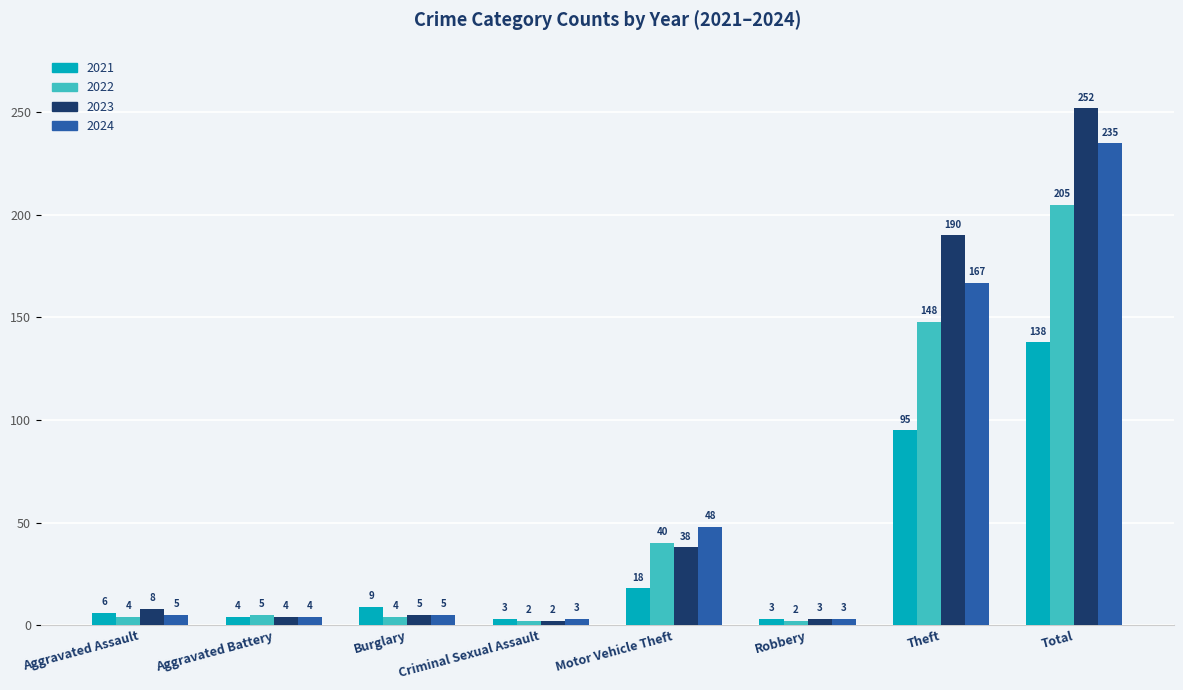

What is the average value of the 2023 series?

63